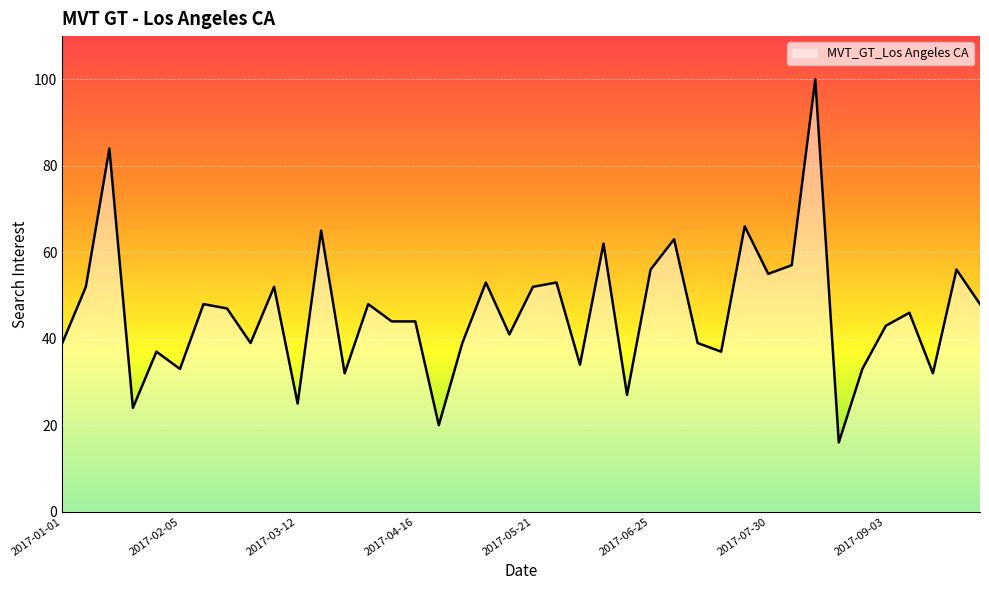

What is the smallest value displayed?

16